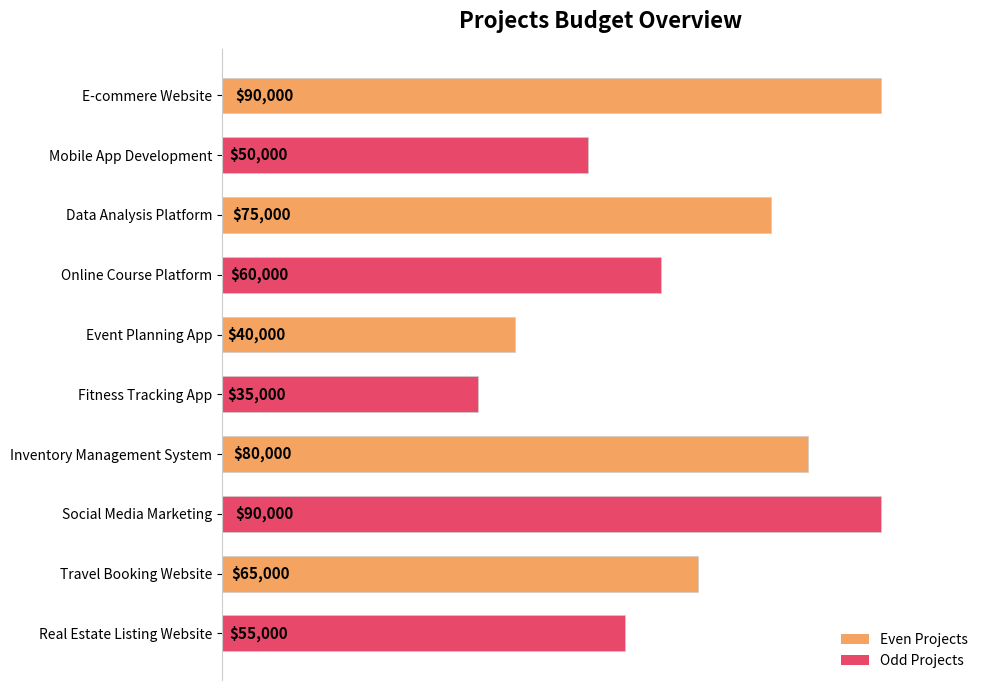

At which label is the value closest to 62500?

Online Course Platform